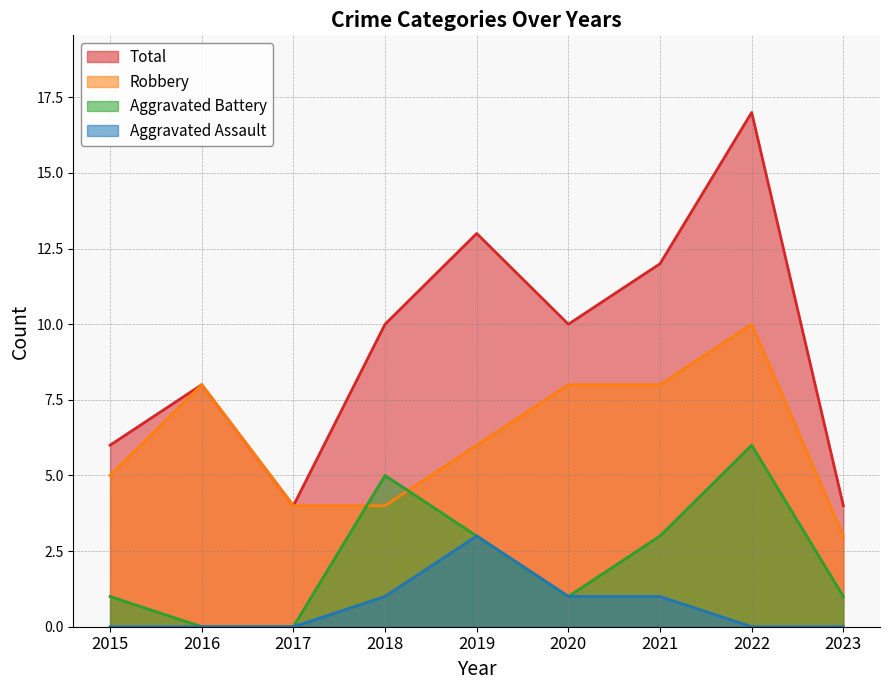

Count the Robbery values in the range 4 to 8.

7